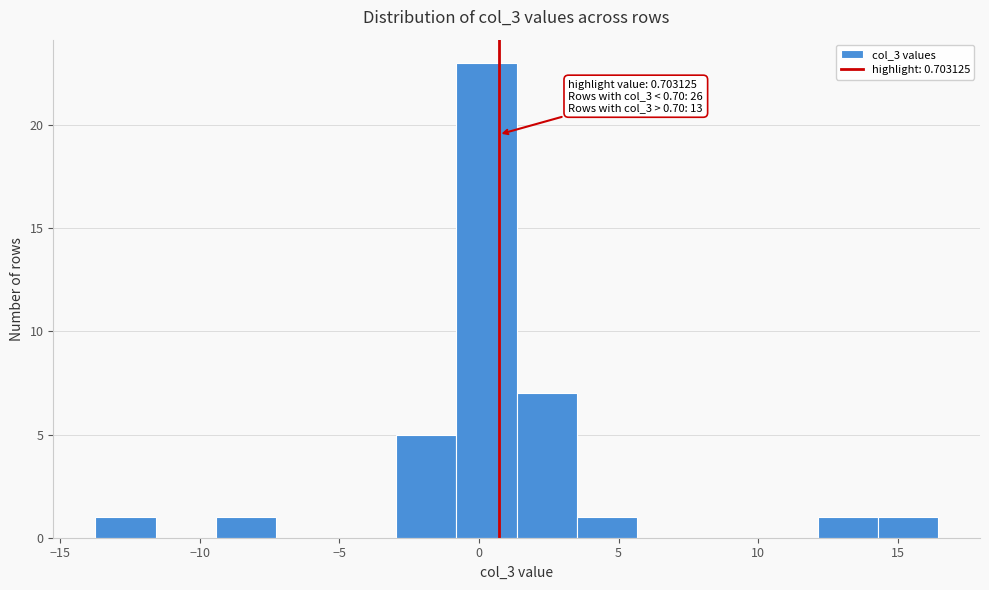

Which range on the x-axis has the tallest bar?

-1.0 to 1.5